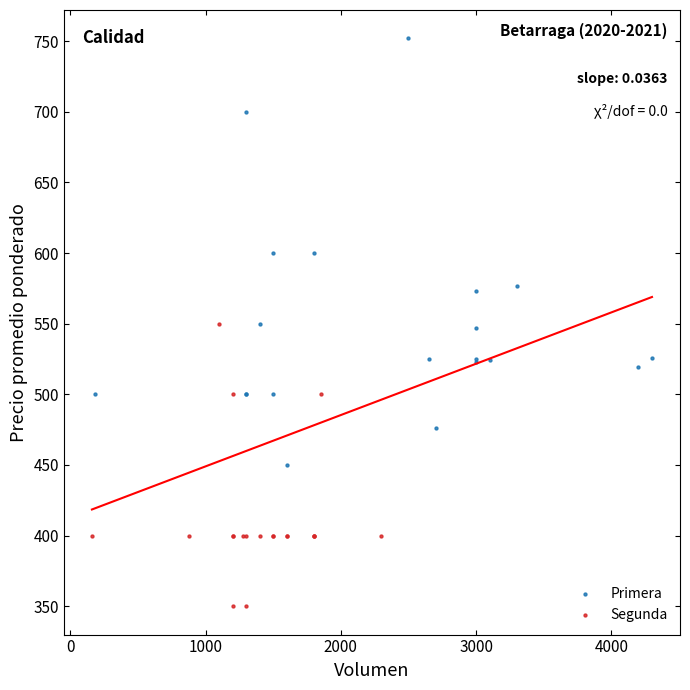

Which series reaches the minimum Y coordinate?

Segunda